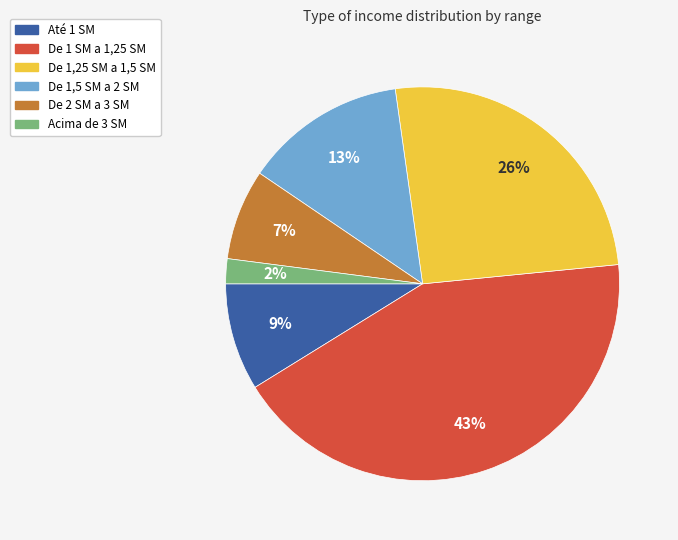

To the nearest percent, what is the average slice percentage?

17%